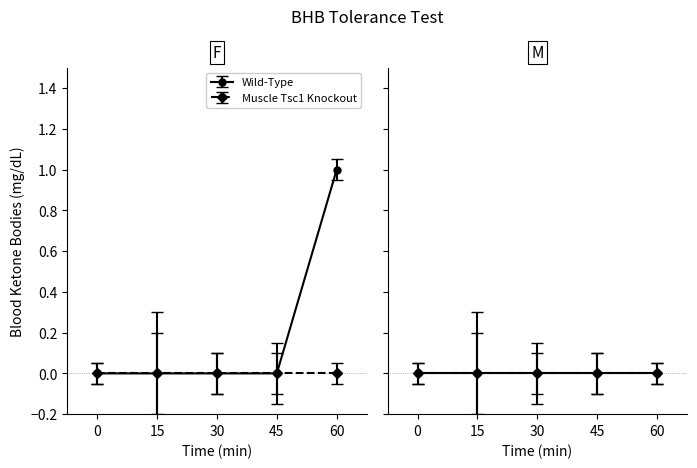

How many distinct data groups are displayed?

2